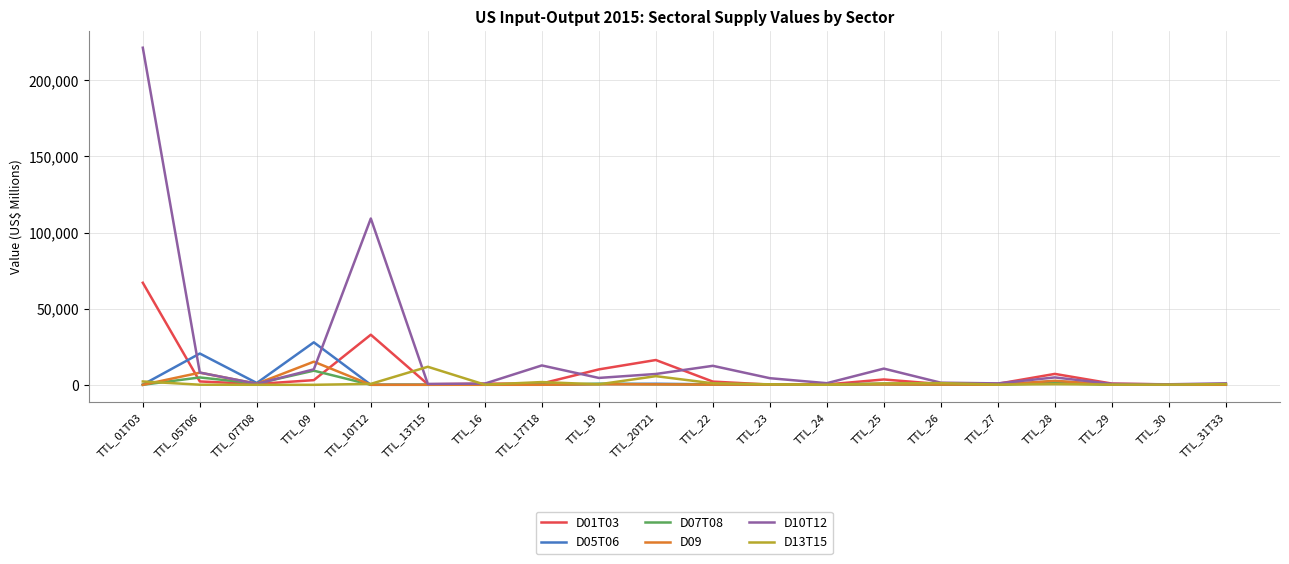

What value does the D07T08 series have at TTL_29?

55.3